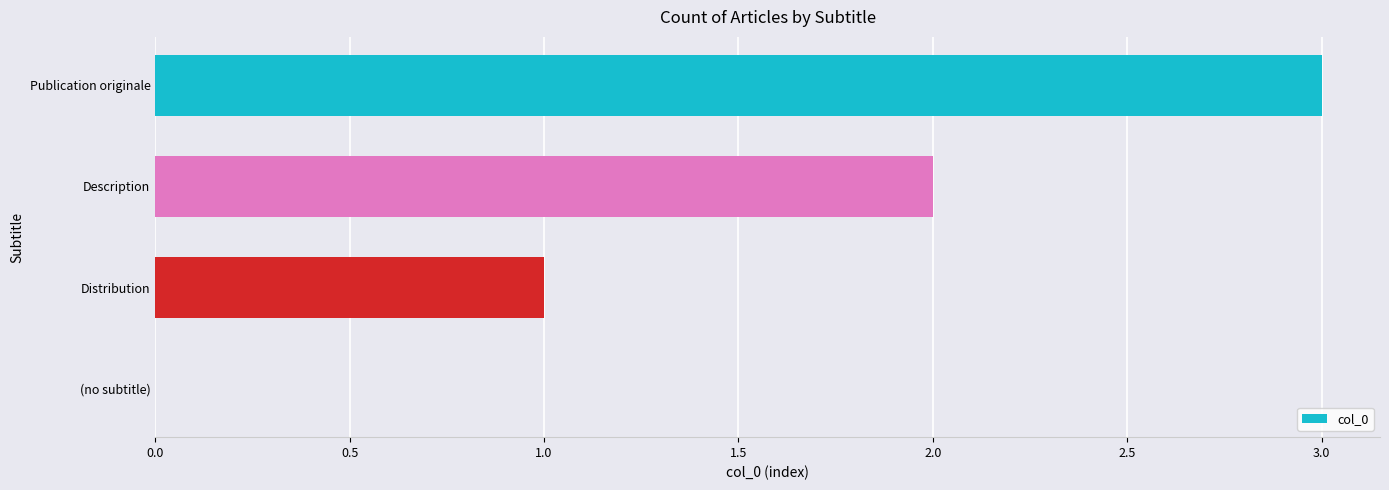

What is the greatest value displayed?

3